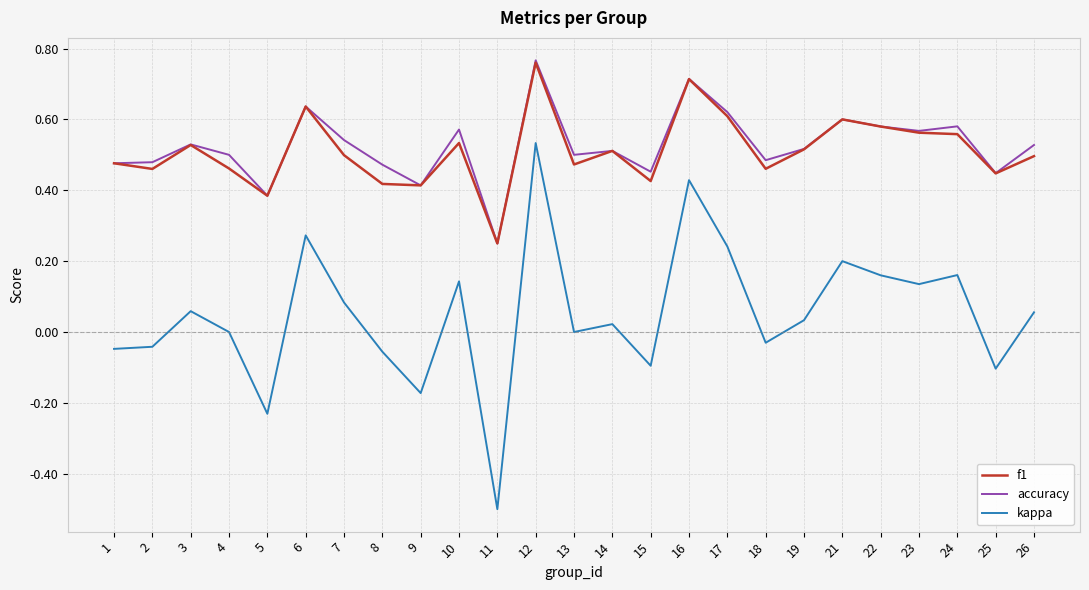

Which label corresponds to the smallest value in the chart?

11